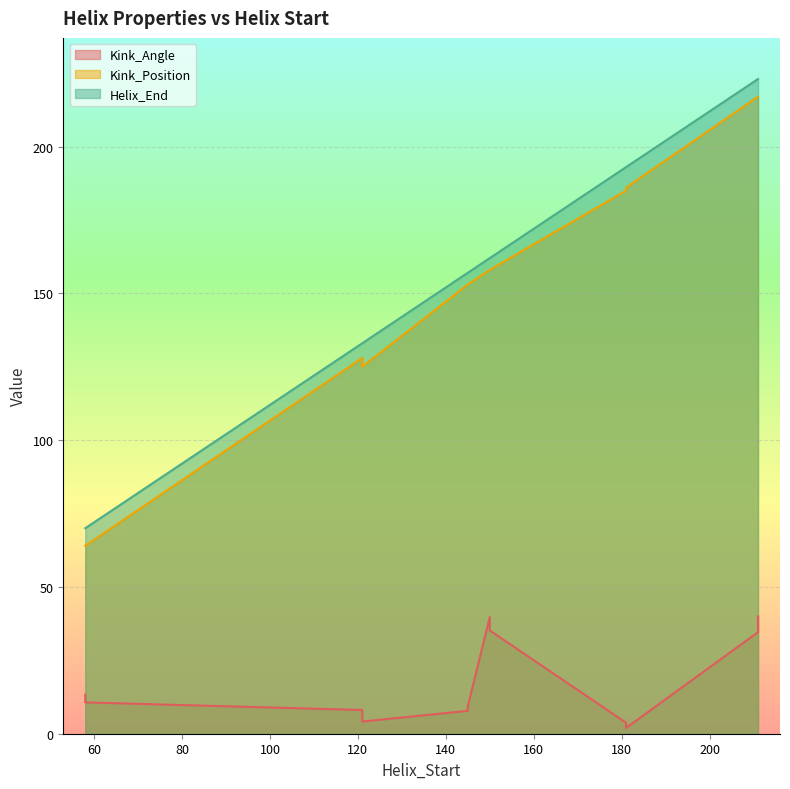

What are all the series names shown in the legend?

Kink_Angle, Kink_Position, Helix_End